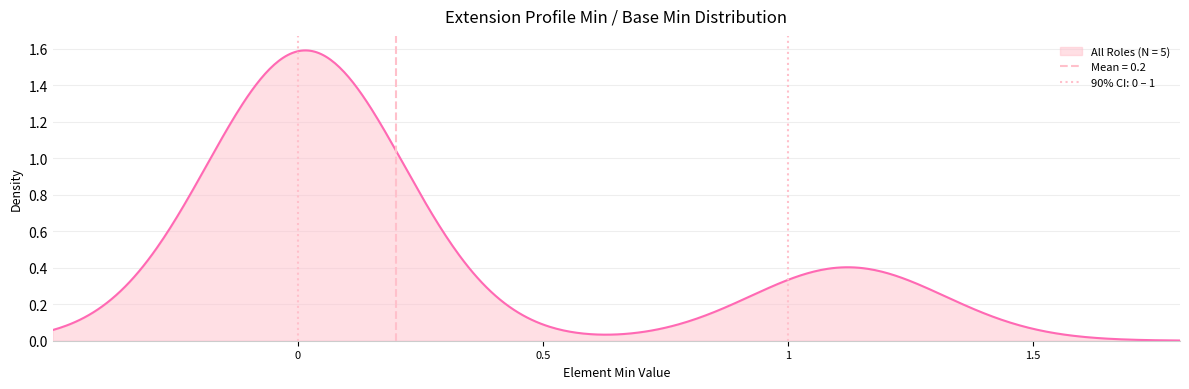

How many lines are shown in the chart?

1